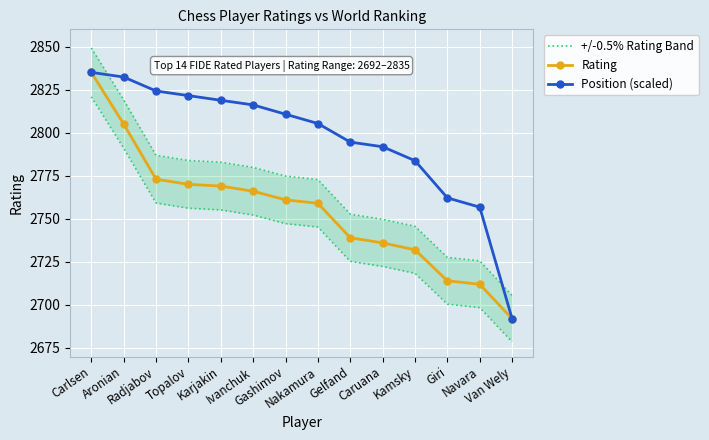

Which label corresponds to the largest value in the chart?

Carlsen